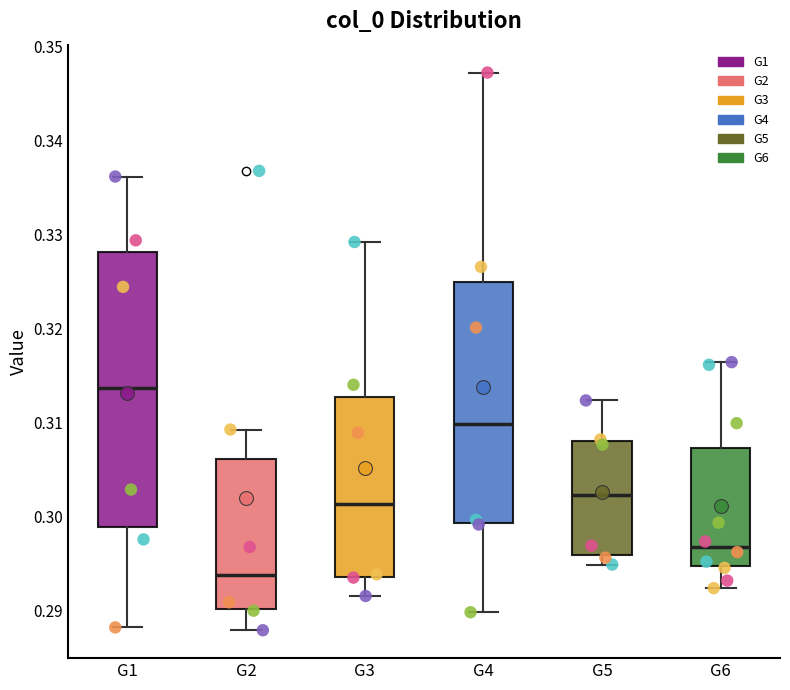

Which box's median line is the lowest?

G2